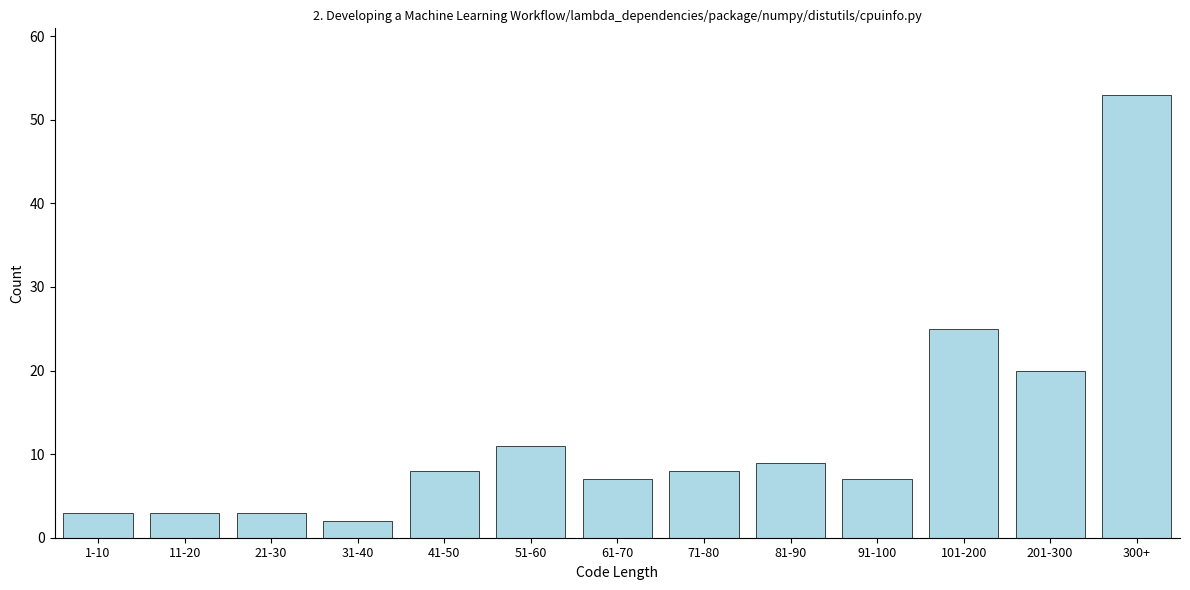

Reading left to right, extract all data points from this chart.

1-10=3	11-20=3	21-30=3	31-40=2	41-50=8	51-60=11	61-70=7	71-80=8	81-90=9	91-100=7	101-200=25	201-300=20	300+=53